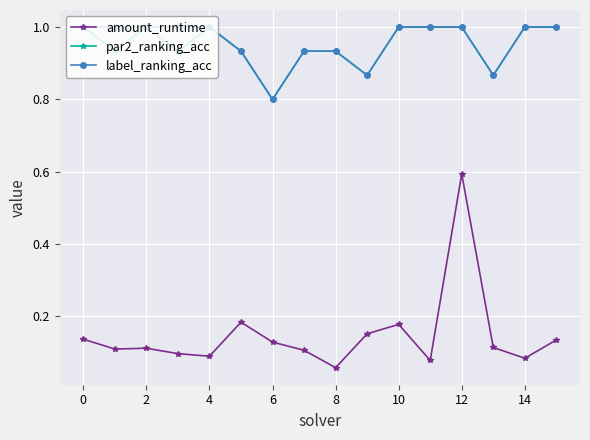

True or false: amount_runtime and label_ranking_acc cross at least once.

False